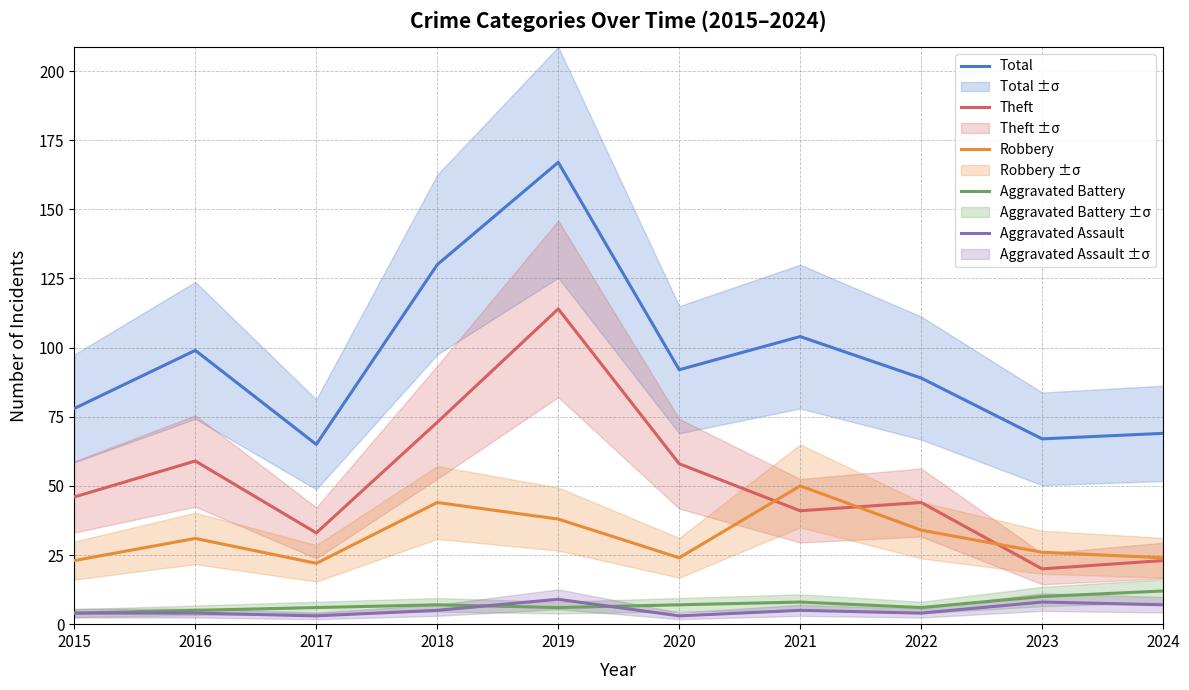

How many data points in Total are above 92?

4